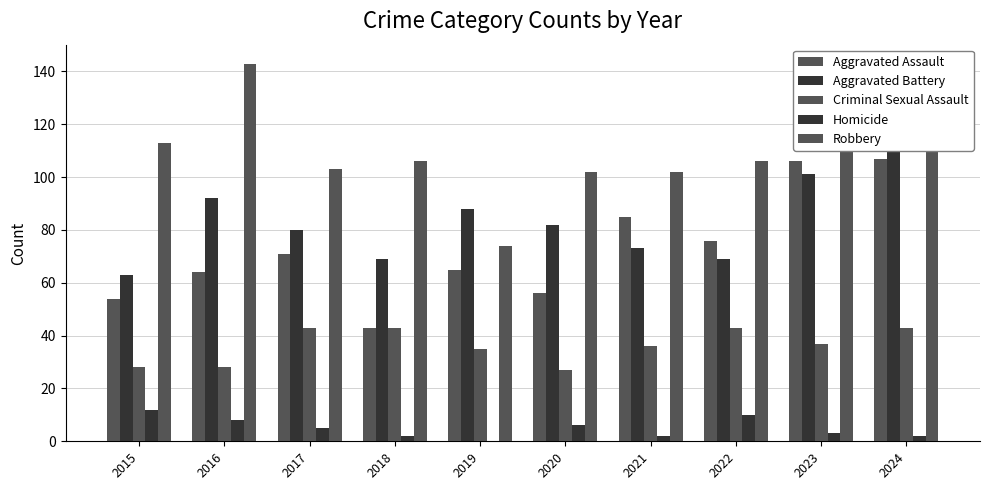

Is the value of Robbery at 2019 greater than the value of Homicide at 2016?

Yes